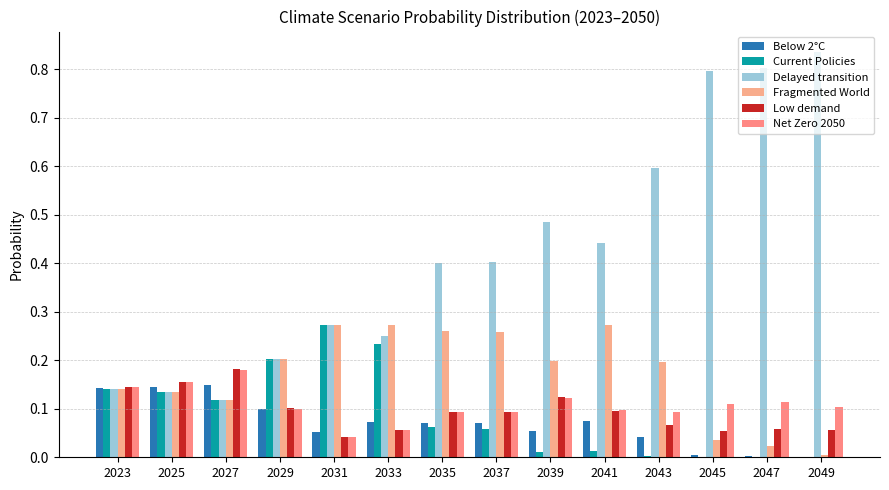

Which series has the largest total across all categories?

Delayed transition